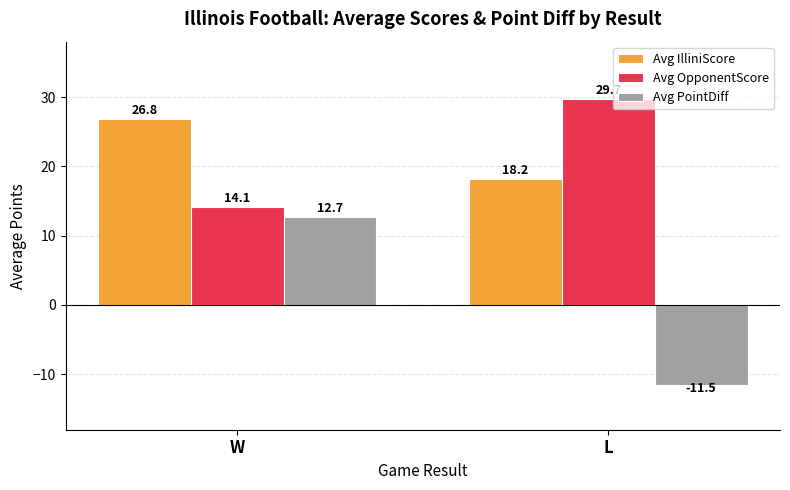

Reading left to right, list all the values displayed in this chart.

Avg IlliniScore: W=26.8	L=18.2
Avg OpponentScore: W=14.1	L=29.7
Avg PointDiff: W=12.7	L=-11.5